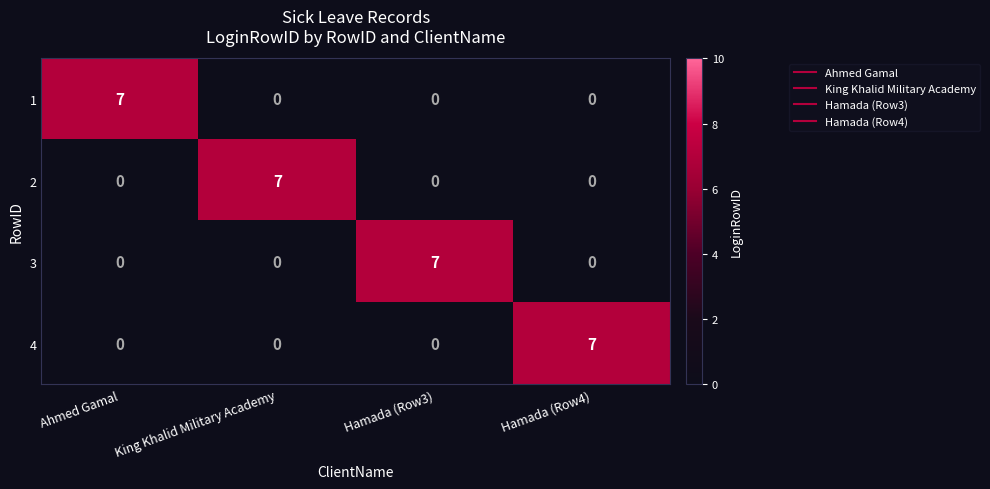

At how many categories does at least one series exceed 4?

4